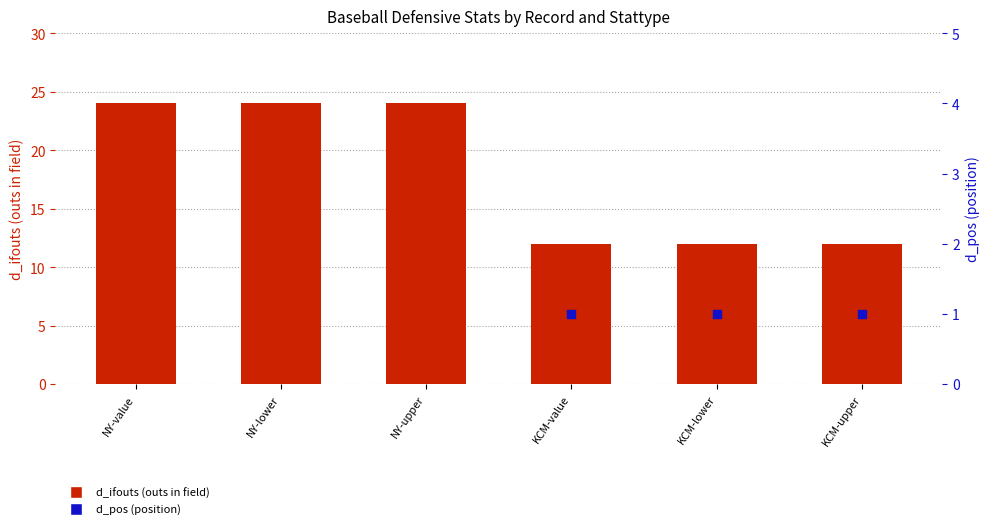

Which series has the largest Y range (max minus min)?

d_ifouts (outs in field)